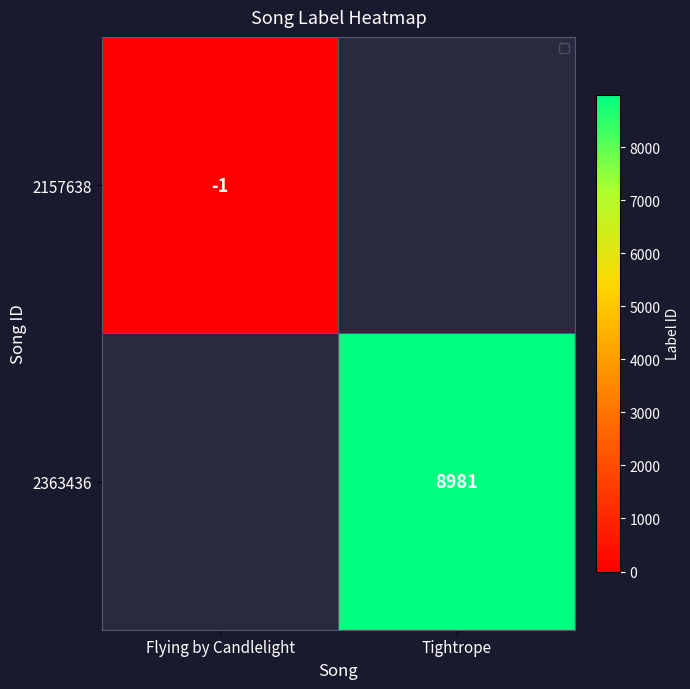

The value of 2363436 at Tightrope is 15529. True or false?

False